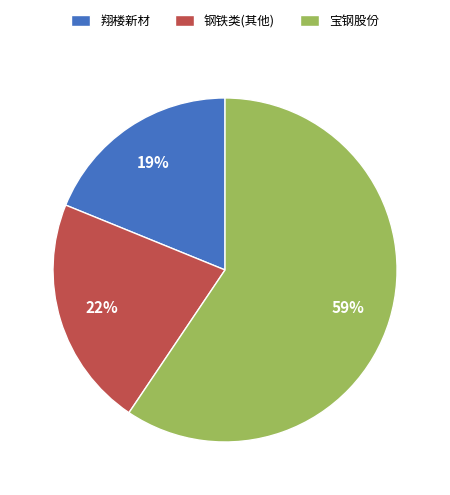

To the nearest percent, what portion does 翔楼新材 represent?

19%